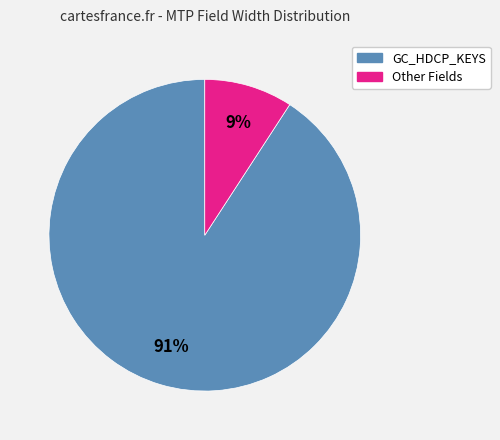

Is there any slice that represents more than half of the pie?

Yes